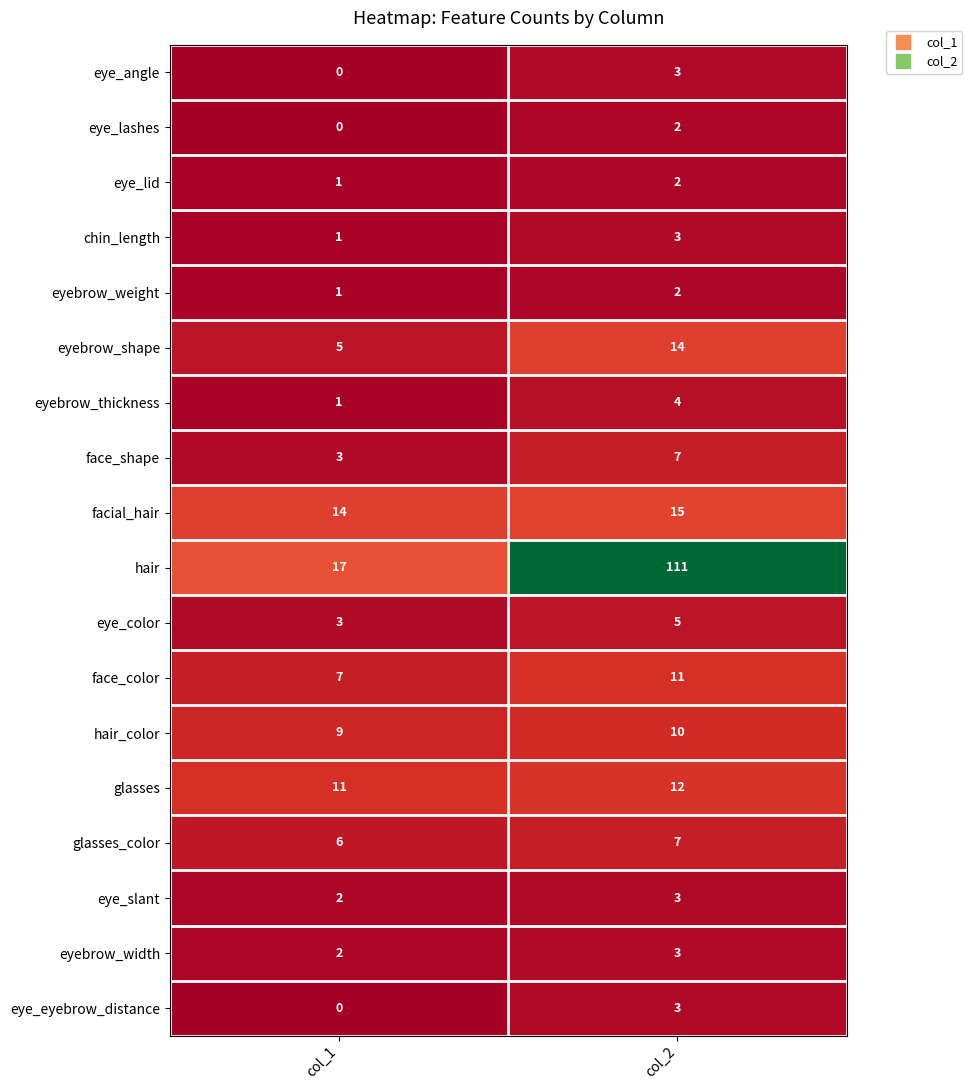

Which series has the widest spread of values?

hair